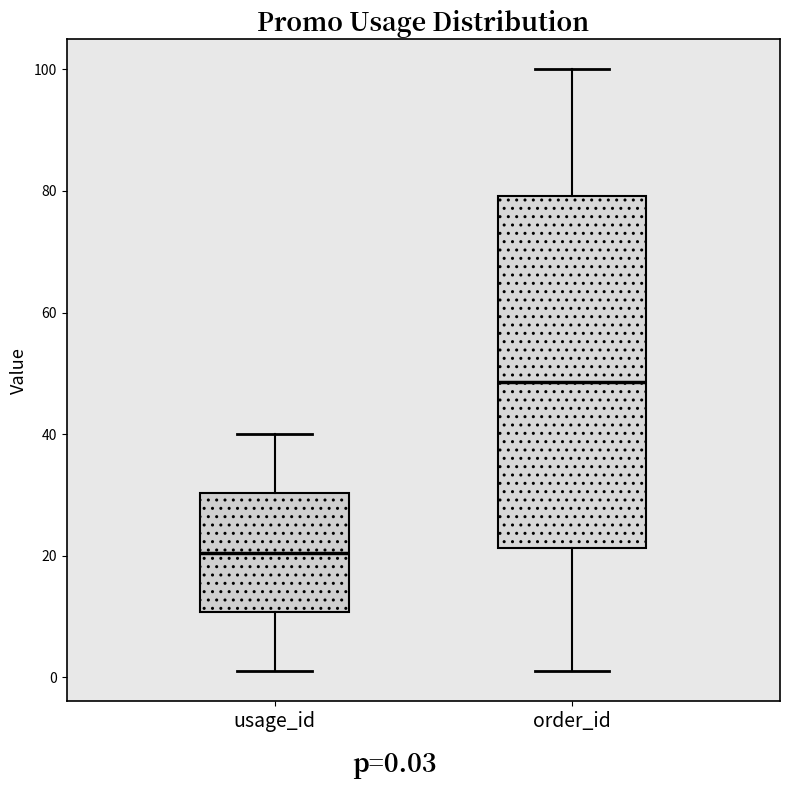

Which box's median line is the lowest?

usage_id